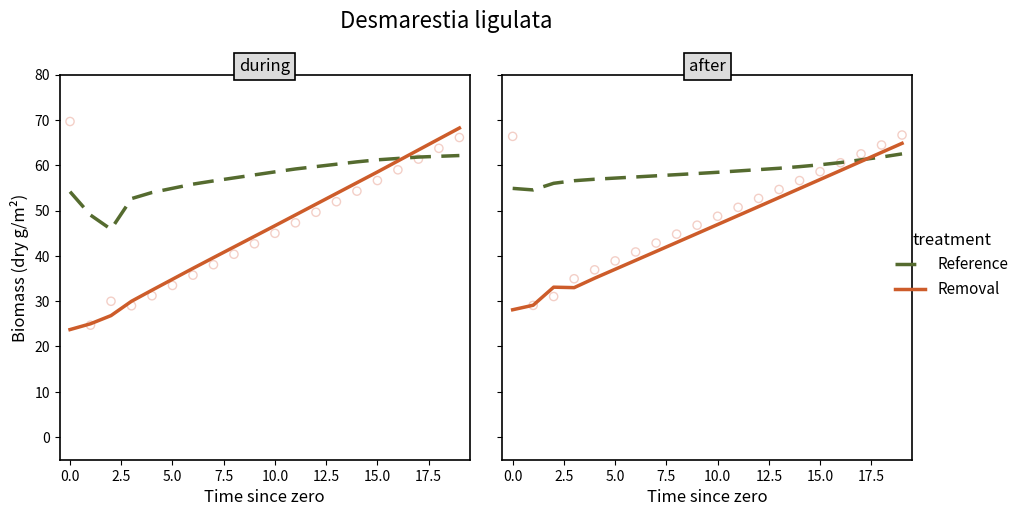

Which series has the largest total across all categories?

Reference